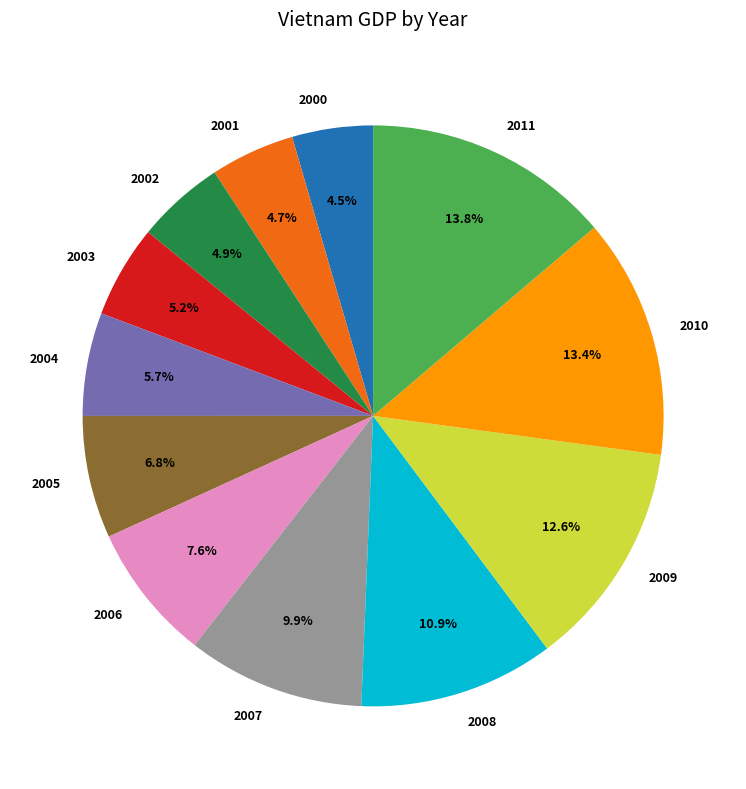

To the nearest percent, what is the difference between the largest and smallest slice percentages?

9%